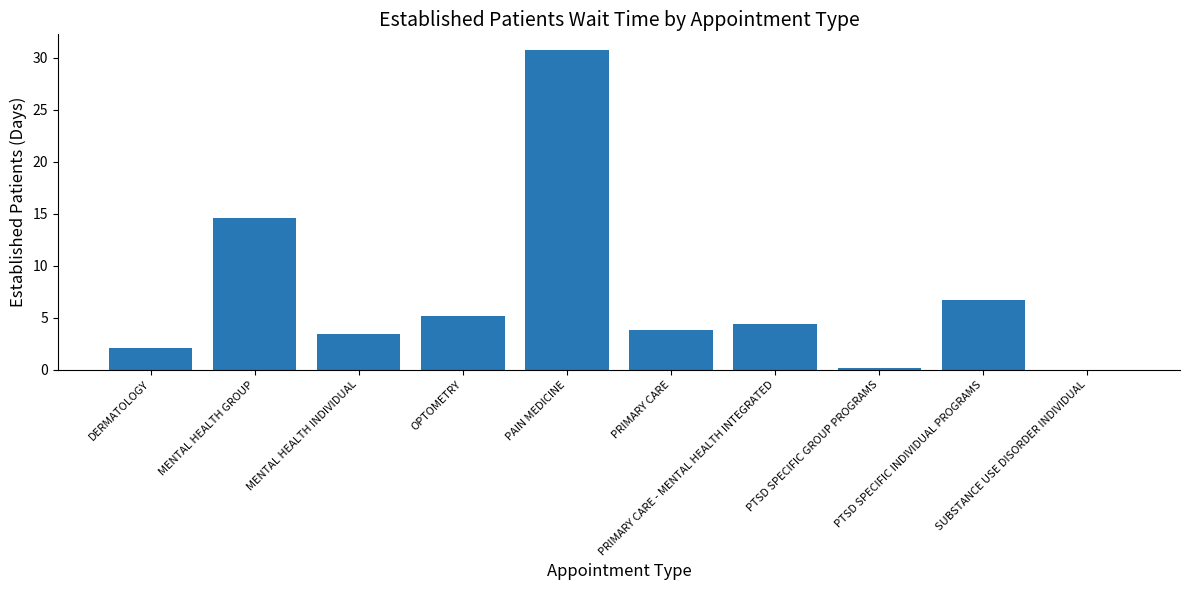

Reading left to right, extract all data points from this chart.

DERMATOLOGY=2.1	MENTAL HEALTH GROUP=14.6	MENTAL HEALTH INDIVIDUAL=3.4	OPTOMETRY=5.2	PAIN MEDICINE=30.7	PRIMARY CARE=3.8	PRIMARY CARE - MENTAL HEALTH INTEGRATED=4.4	PTSD SPECIFIC GROUP PROGRAMS=0.2	PTSD SPECIFIC INDIVIDUAL PROGRAMS=6.7	SUBSTANCE USE DISORDER INDIVIDUAL=0.0